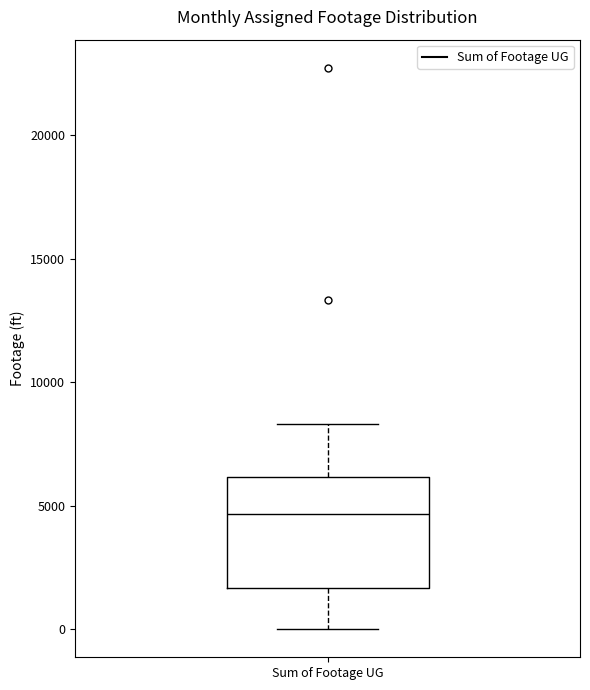

Read this box plot against the y-axis: the position of the median line, the range covered by the box, and the ends of both whiskers. The values are not printed on the chart, so give them approximately, as read against the axis.

median 4500, box 1500 to 6000, whiskers 0 to 8500